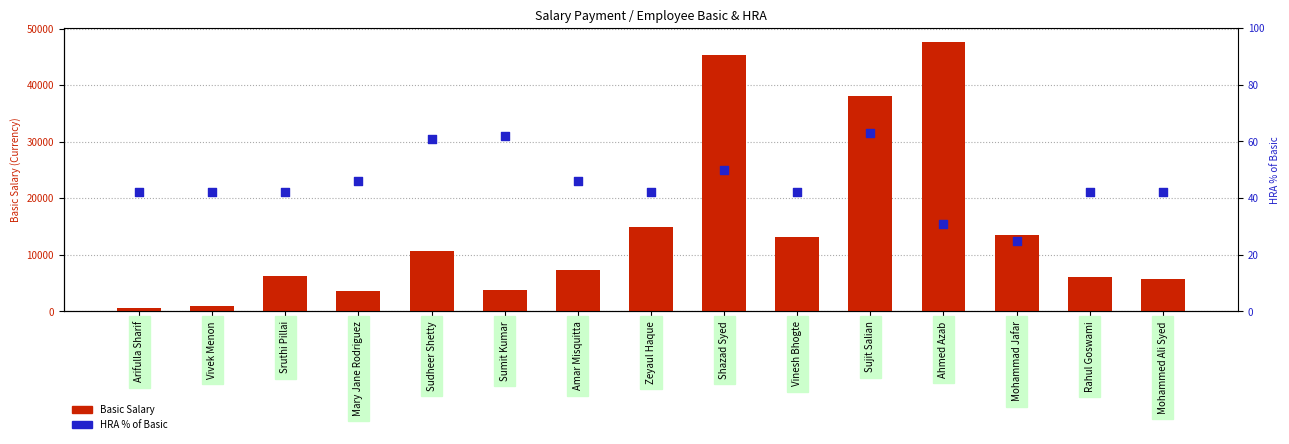

What are all the series names shown in the legend?

Basic Salary, HRA % of Basic